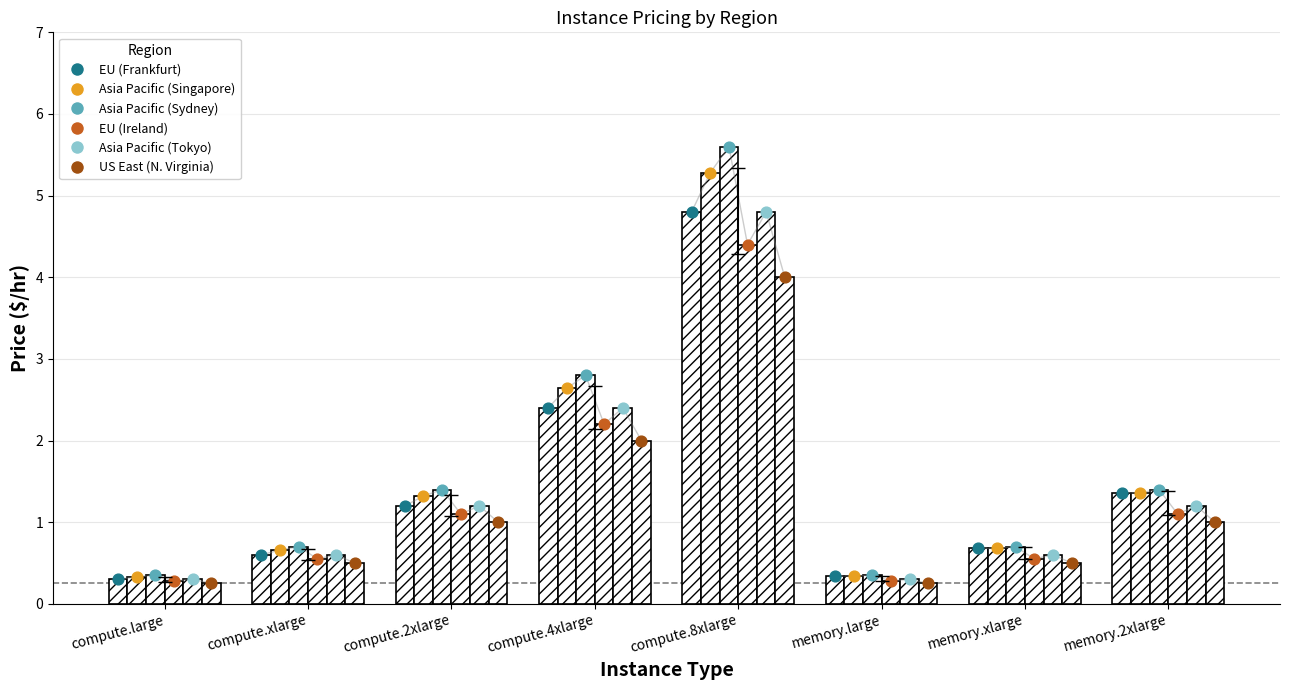

Which series has the widest spread of Y values?

Asia Pacific (Sydney)